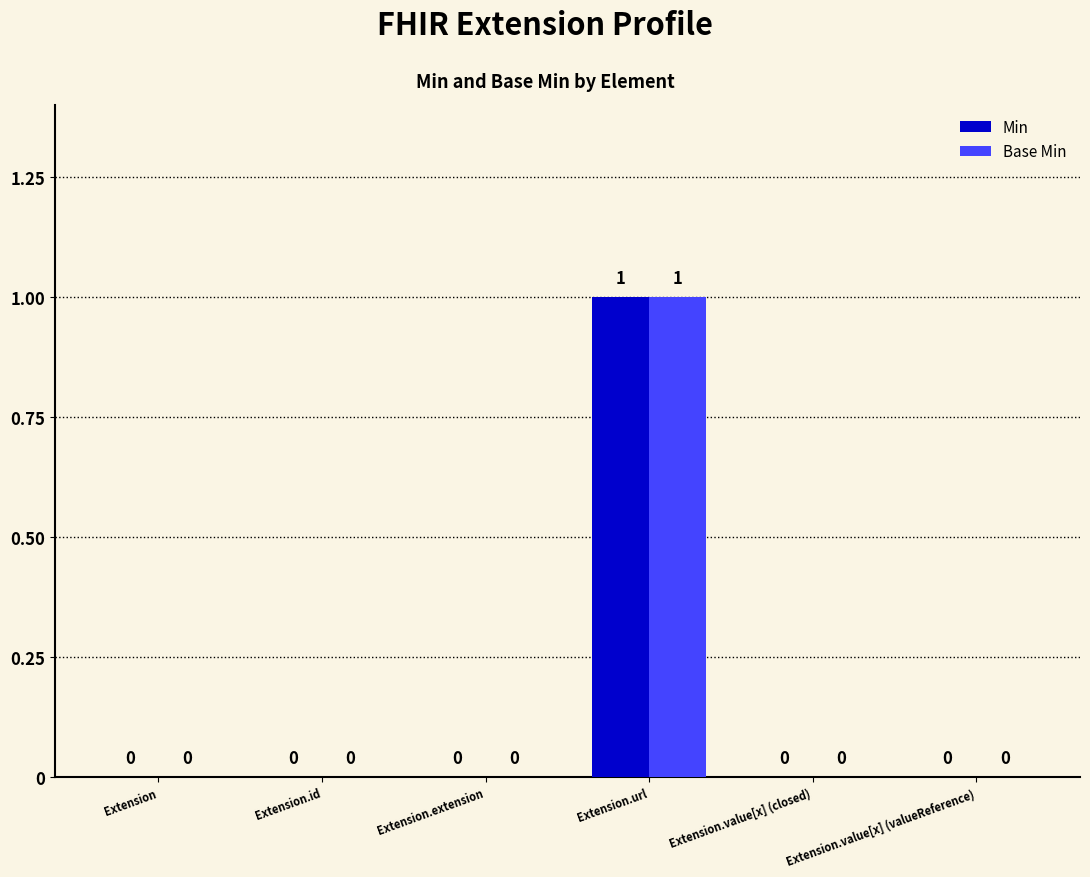

At which category is the sum across all series the highest?

Extension.url